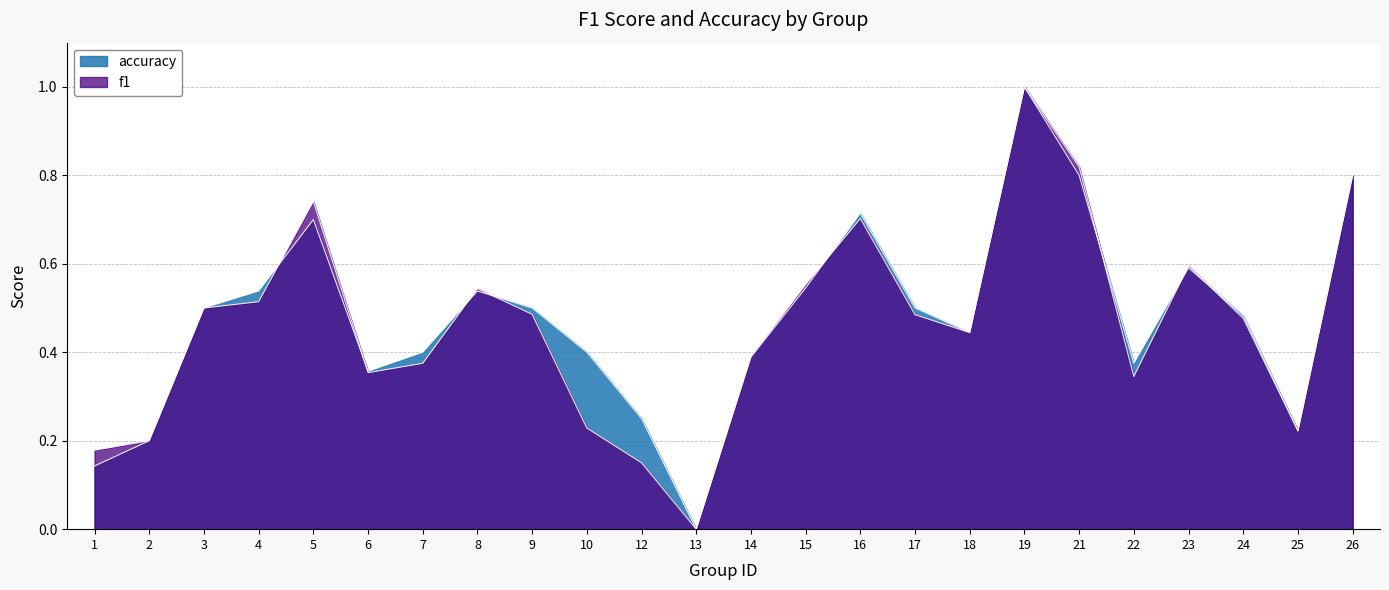

Between which two adjacent categories do f1 and accuracy first intersect?

4 and 5